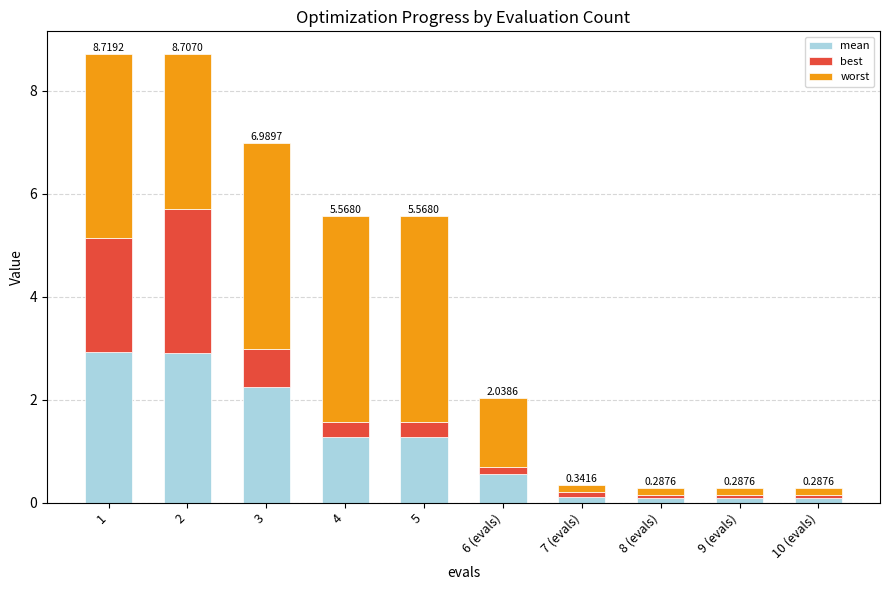

What is the sum of all mean values?

11.6